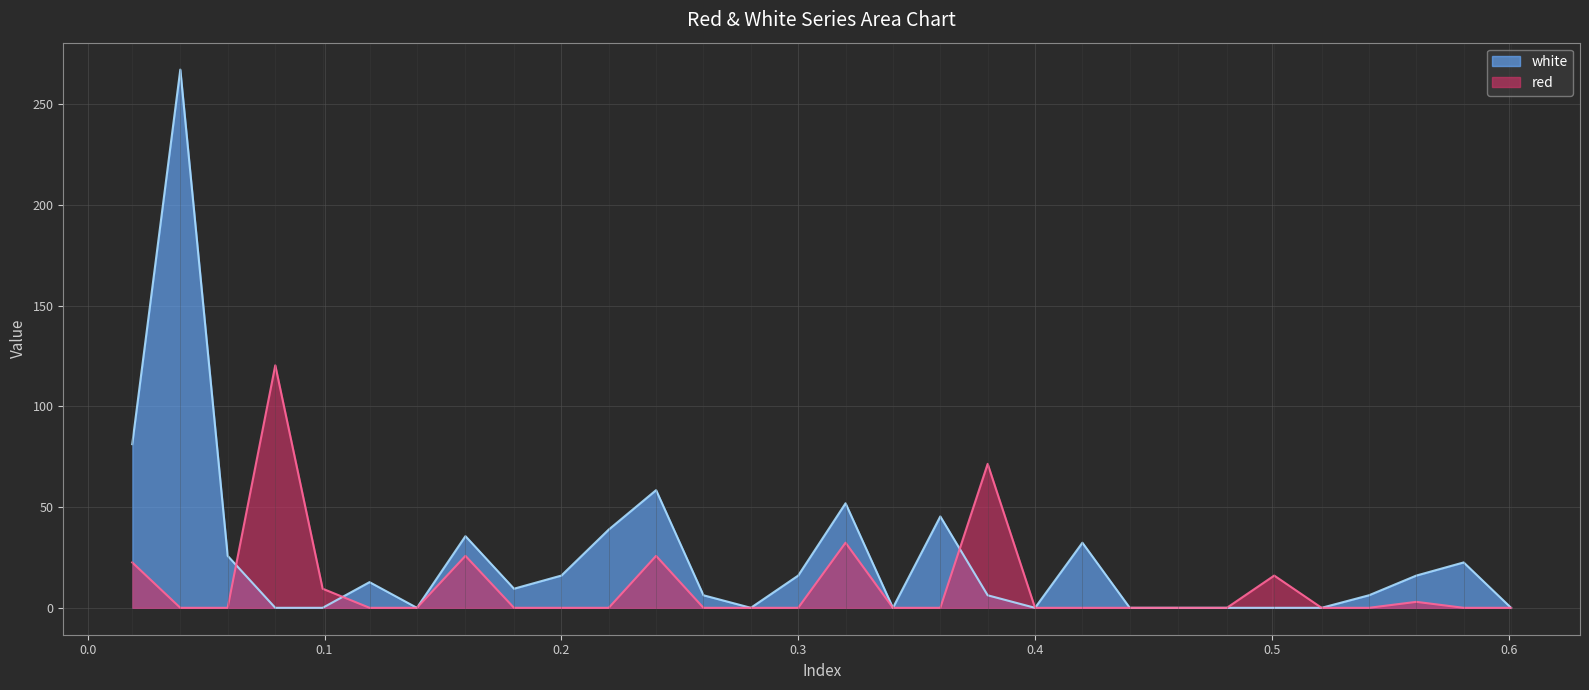

What is the sum of all white values?

747.8